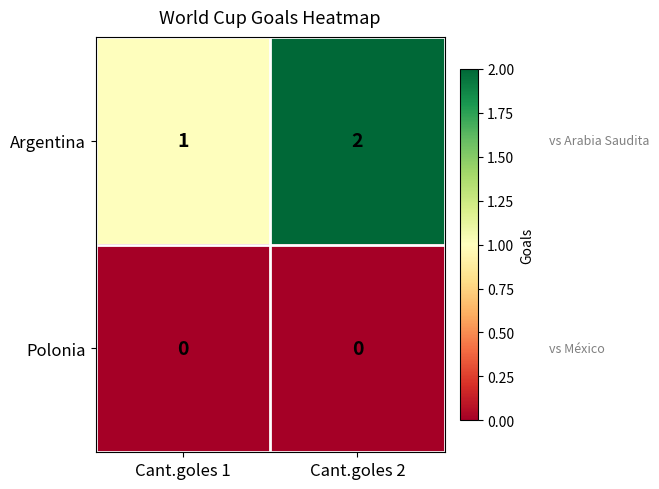

Reading left to right, list all the values displayed in this chart.

Argentina: 1	2
Polonia: 0	0